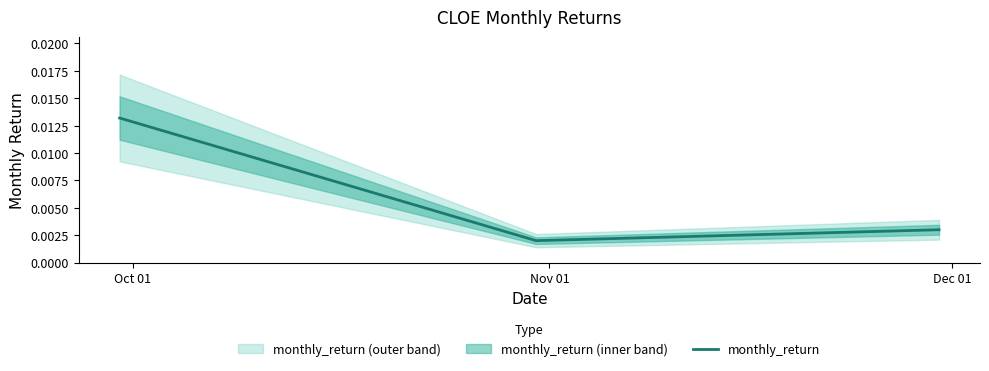

How many monthly_return values are between 0 and 1?

3